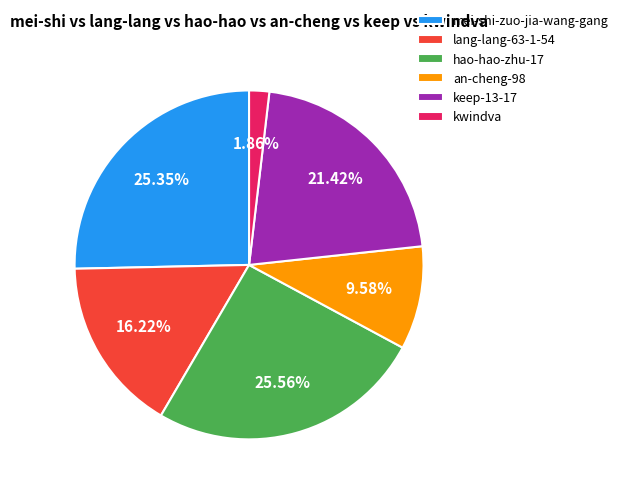

Is it true that hao-hao-zhu-17 is 26% of the pie?

True